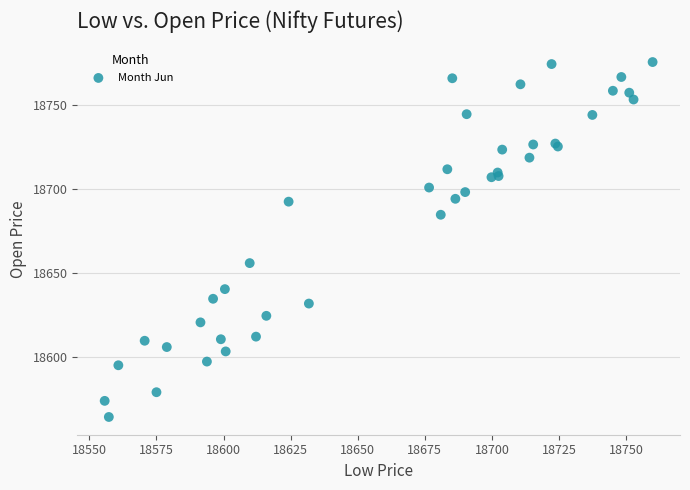

What Y value in the scatter plot is closest to 18669?

18655.9